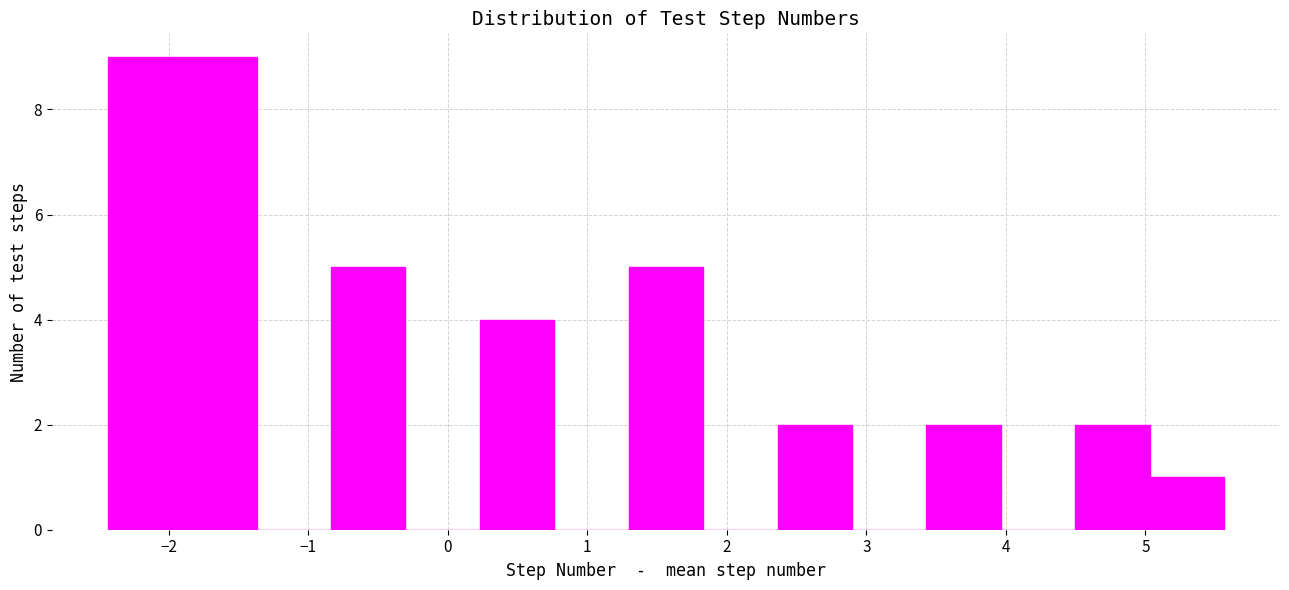

Reading left to right, list every bar in this chart as the range it spans on the x-axis followed by its height. Neither the bar edges nor the heights are printed on the chart, so give them approximately, as read against the axes.

-2.4 to -1.9: 9
-1.9 to -1.4: 9
-1.4 to -0.8: 0
-0.8 to -0.3: 5
-0.3 to 0.2: 0
0.2 to 0.8: 4
0.8 to 1.3: 0
1.3 to 1.8: 5
1.8 to 2.4: 0
2.4 to 2.9: 2
2.9 to 3.4: 0
3.4 to 4.0: 2
4.0 to 4.5: 0
4.5 to 5.0: 2
5.0 to 5.6: 1